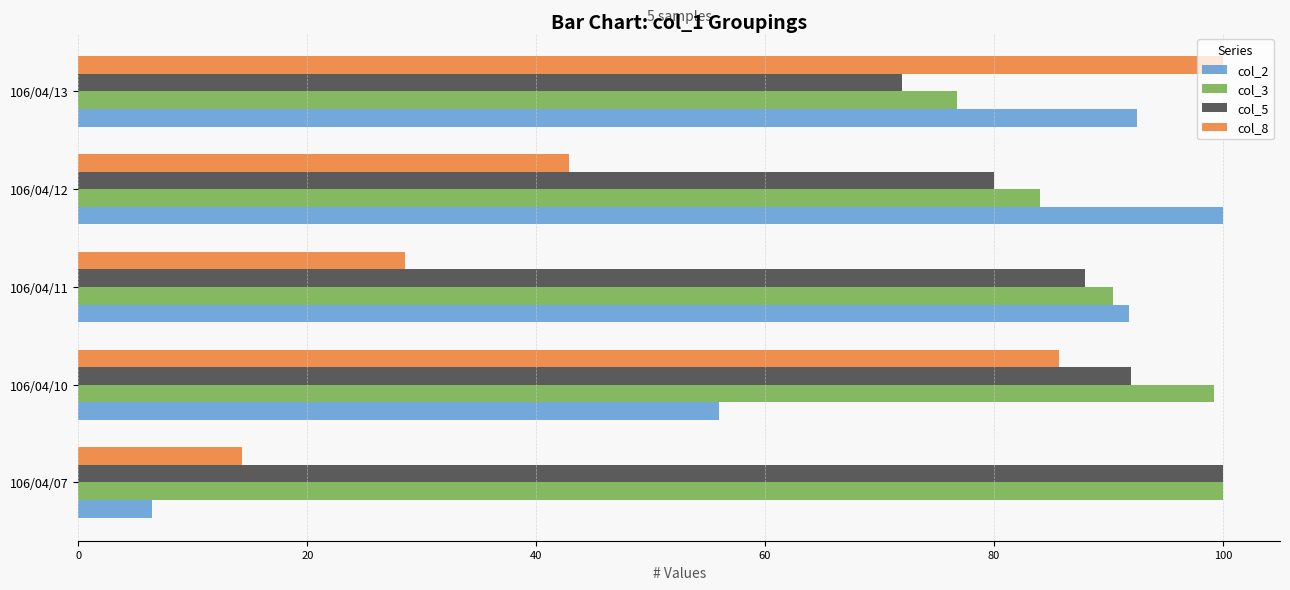

Which series changed the most between 106/04/10 and 106/04/11?

col_8